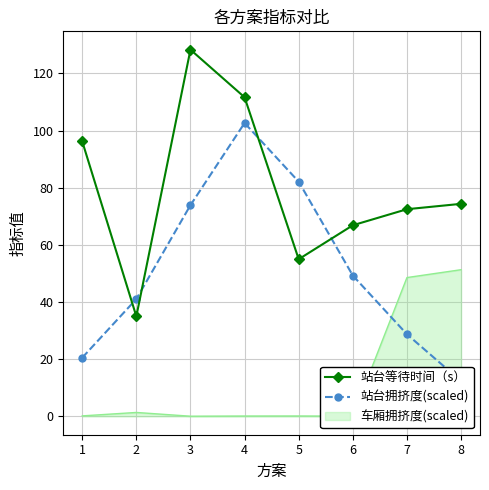

What is the average value of the 站台等待时间（s） series?

80.0